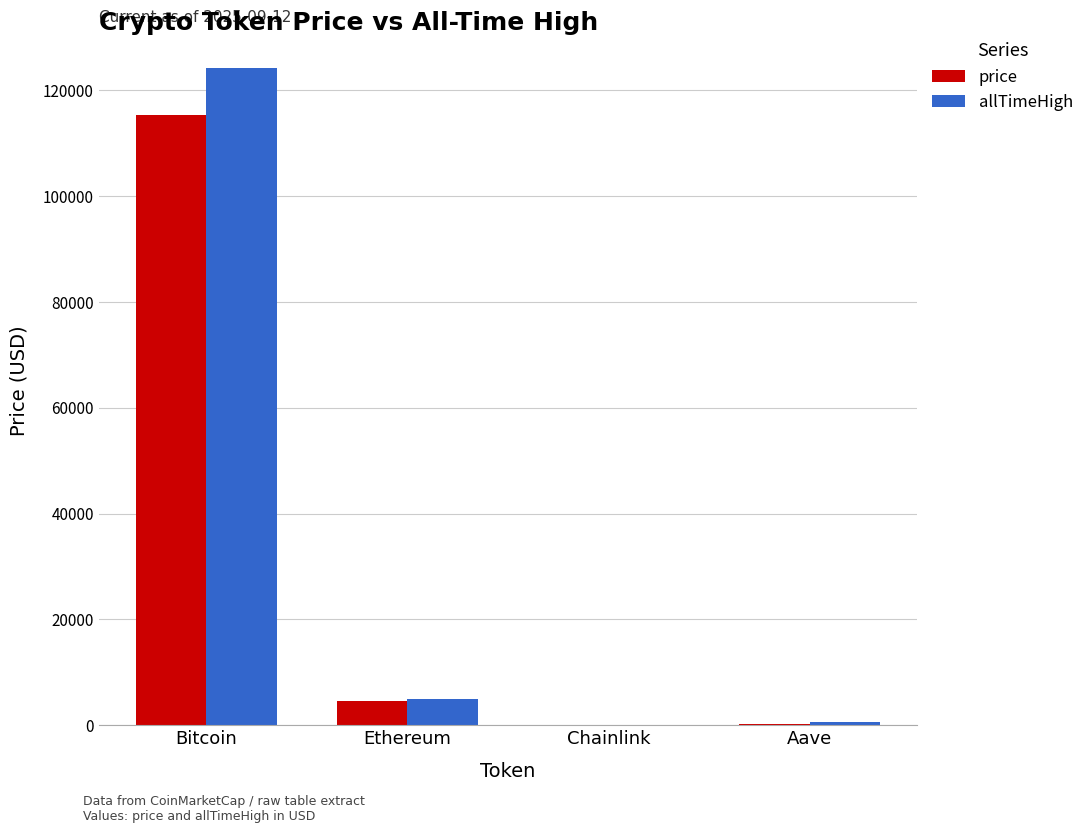

What is the highest value of the price series?

115401.0